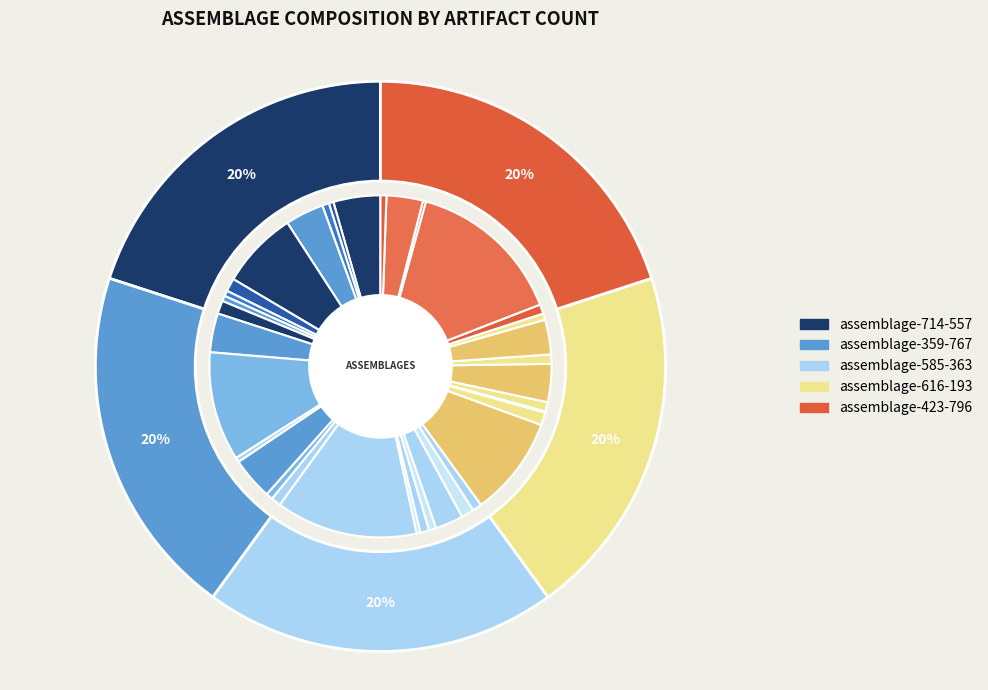

Which slice is the largest?

assemblage-714-557